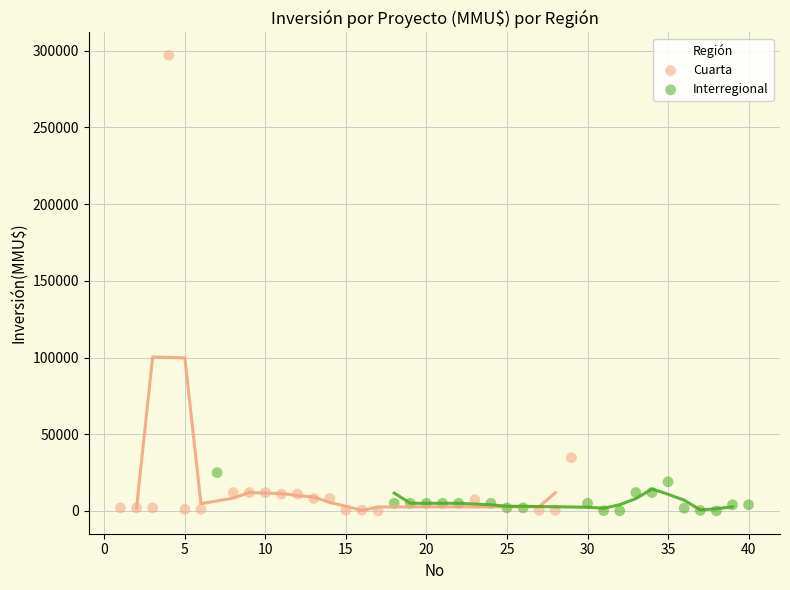

Which series has the widest spread of Y values?

Cuarta